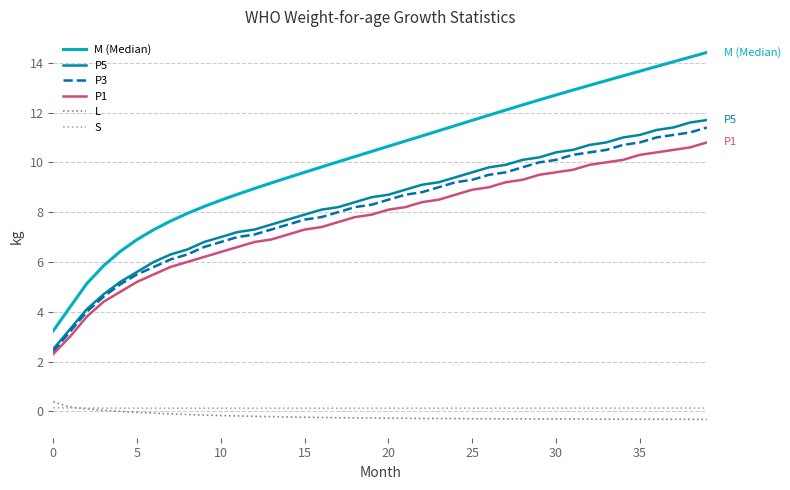

What is the average value of the P1 series?

7.7